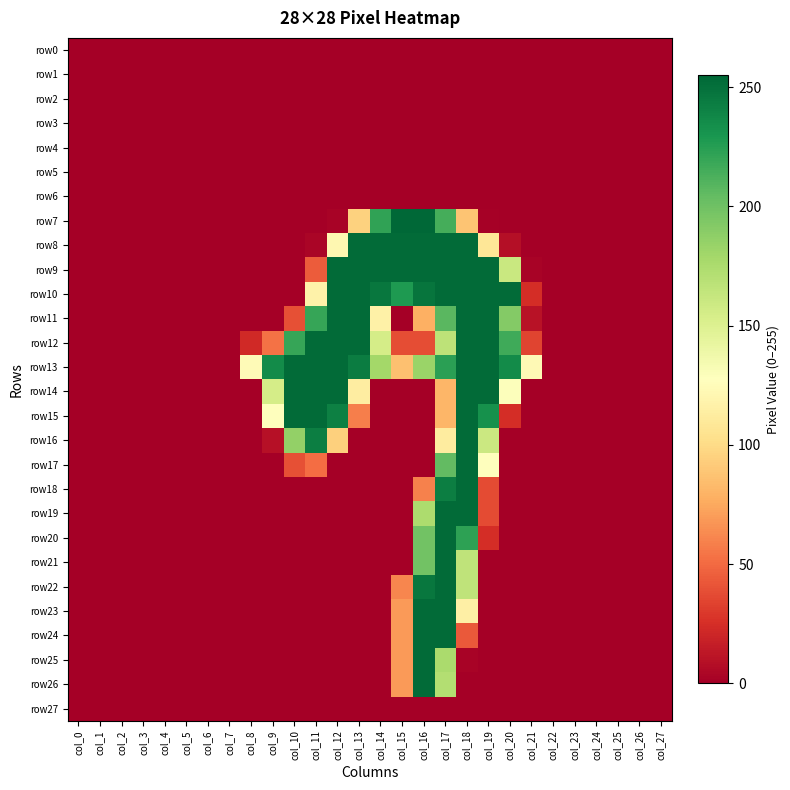

Reading right to left, extract all data points from this chart.

row0: col_27=0	col_26=0	col_25=0	col_24=0	col_23=0	col_22=0	col_21=0	col_20=0	col_19=0	col_18=0	col_17=0	col_16=0	col_15=0	col_14=0	col_13=0	col_12=0	col_11=0	col_10=0	col_9=0	col_8=0	col_7=0	col_6=0	col_5=0	col_4=0	col_3=0	col_2=0	col_1=0	col_0=0
row1: col_27=0	col_26=0	col_25=0	col_24=0	col_23=0	col_22=0	col_21=0	col_20=0	col_19=0	col_18=0	col_17=0	col_16=0	col_15=0	col_14=0	col_13=0	col_12=0	col_11=0	col_10=0	col_9=0	col_8=0	col_7=0	col_6=0	col_5=0	col_4=0	col_3=0	col_2=0	col_1=0	col_0=0
row2: col_27=0	col_26=0	col_25=0	col_24=0	col_23=0	col_22=0	col_21=0	col_20=0	col_19=0	col_18=0	col_17=0	col_16=0	col_15=0	col_14=0	col_13=0	col_12=0	col_11=0	col_10=0	col_9=0	col_8=0	col_7=0	col_6=0	col_5=0	col_4=0	col_3=0	col_2=0	col_1=0	col_0=0
row3: col_27=0	col_26=0	col_25=0	col_24=0	col_23=0	col_22=0	col_21=0	col_20=0	col_19=0	col_18=0	col_17=0	col_16=0	col_15=0	col_14=0	col_13=0	col_12=0	col_11=0	col_10=0	col_9=0	col_8=0	col_7=0	col_6=0	col_5=0	col_4=0	col_3=0	col_2=0	col_1=0	col_0=0
row4: col_27=0	col_26=0	col_25=0	col_24=0	col_23=0	col_22=0	col_21=0	col_20=0	col_19=0	col_18=0	col_17=0	col_16=0	col_15=0	col_14=0	col_13=0	col_12=0	col_11=0	col_10=0	col_9=0	col_8=0	col_7=0	col_6=0	col_5=0	col_4=0	col_3=0	col_2=0	col_1=0	col_0=0
row5: col_27=0	col_26=0	col_25=0	col_24=0	col_23=0	col_22=0	col_21=0	col_20=0	col_19=0	col_18=0	col_17=0	col_16=0	col_15=0	col_14=0	col_13=0	col_12=0	col_11=0	col_10=0	col_9=0	col_8=0	col_7=0	col_6=0	col_5=0	col_4=0	col_3=0	col_2=0	col_1=0	col_0=0
row6: col_27=0	col_26=0	col_25=0	col_24=0	col_23=0	col_22=0	col_21=0	col_20=0	col_19=0	col_18=0	col_17=0	col_16=0	col_15=0	col_14=0	col_13=0	col_12=0	col_11=0	col_10=0	col_9=0	col_8=0	col_7=0	col_6=0	col_5=0	col_4=0	col_3=0	col_2=0	col_1=0	col_0=0
row7: col_27=0	col_26=0	col_25=0	col_24=0	col_23=0	col_22=0	col_21=0	col_20=0	col_19=1	col_18=88	col_17=215	col_16=255	col_15=255	col_14=222	col_13=95	col_12=2	col_11=0	col_10=0	col_9=0	col_8=0	col_7=0	col_6=0	col_5=0	col_4=0	col_3=0	col_2=0	col_1=0	col_0=0
row8: col_27=0	col_26=0	col_25=0	col_24=0	col_23=0	col_22=0	col_21=0	col_20=8	col_19=108	col_18=253	col_17=253	col_16=253	col_15=253	col_14=253	col_13=253	col_12=121	col_11=3	col_10=0	col_9=0	col_8=0	col_7=0	col_6=0	col_5=0	col_4=0	col_3=0	col_2=0	col_1=0	col_0=0
row9: col_27=0	col_26=0	col_25=0	col_24=0	col_23=0	col_22=0	col_21=2	col_20=161	col_19=253	col_18=253	col_17=253	col_16=253	col_15=253	col_14=253	col_13=253	col_12=253	col_11=44	col_10=0	col_9=0	col_8=0	col_7=0	col_6=0	col_5=0	col_4=0	col_3=0	col_2=0	col_1=0	col_0=0
row10: col_27=0	col_26=0	col_25=0	col_24=0	col_23=0	col_22=0	col_21=24	col_20=253	col_19=253	col_18=253	col_17=253	col_16=248	col_15=228	col_14=247	col_13=253	col_12=253	col_11=117	col_10=0	col_9=0	col_8=0	col_7=0	col_6=0	col_5=0	col_4=0	col_3=0	col_2=0	col_1=0	col_0=0
row11: col_27=0	col_26=0	col_25=0	col_24=0	col_23=0	col_22=0	col_21=10	col_20=192	col_19=253	col_18=253	col_17=208	col_16=78	col_15=0	col_14=116	col_13=253	col_12=253	col_11=220	col_10=39	col_9=0	col_8=0	col_7=0	col_6=0	col_5=0	col_4=0	col_3=0	col_2=0	col_1=0	col_0=0
row12: col_27=0	col_26=0	col_25=0	col_24=0	col_23=0	col_22=0	col_21=34	col_20=217	col_19=253	col_18=253	col_17=167	col_16=38	col_15=38	col_14=155	col_13=253	col_12=253	col_11=253	col_10=220	col_9=53	col_8=22	col_7=0	col_6=0	col_5=0	col_4=0	col_3=0	col_2=0	col_1=0	col_0=0
row13: col_27=0	col_26=0	col_25=0	col_24=0	col_23=0	col_22=0	col_21=123	col_20=236	col_19=253	col_18=253	col_17=224	col_16=183	col_15=86	col_14=179	col_13=244	col_12=253	col_11=253	col_10=253	col_9=236	col_8=124	col_7=0	col_6=0	col_5=0	col_4=0	col_3=0	col_2=0	col_1=0	col_0=0
row14: col_27=0	col_26=0	col_25=0	col_24=0	col_23=0	col_22=0	col_21=0	col_20=129	col_19=253	col_18=253	col_17=81	col_16=0	col_15=0	col_14=0	col_13=113	col_12=253	col_11=253	col_10=253	col_9=155	col_8=0	col_7=0	col_6=0	col_5=0	col_4=0	col_3=0	col_2=0	col_1=0	col_0=0
row15: col_27=0	col_26=0	col_25=0	col_24=0	col_23=0	col_22=0	col_21=0	col_20=24	col_19=233	col_18=253	col_17=81	col_16=0	col_15=0	col_14=0	col_13=58	col_12=242	col_11=253	col_10=253	col_9=128	col_8=0	col_7=0	col_6=0	col_5=0	col_4=0	col_3=0	col_2=0	col_1=0	col_0=0
row16: col_27=0	col_26=0	col_25=0	col_24=0	col_23=0	col_22=0	col_21=0	col_20=0	col_19=160	col_18=253	col_17=112	col_16=0	col_15=0	col_14=0	col_13=0	col_12=94	col_11=243	col_10=186	col_9=9	col_8=0	col_7=0	col_6=0	col_5=0	col_4=0	col_3=0	col_2=0	col_1=0	col_0=0
row17: col_27=0	col_26=0	col_25=0	col_24=0	col_23=0	col_22=0	col_21=0	col_20=0	col_19=127	col_18=253	col_17=205	col_16=0	col_15=0	col_14=0	col_13=0	col_12=0	col_11=51	col_10=39	col_9=0	col_8=0	col_7=0	col_6=0	col_5=0	col_4=0	col_3=0	col_2=0	col_1=0	col_0=0
row18: col_27=0	col_26=0	col_25=0	col_24=0	col_23=0	col_22=0	col_21=0	col_20=0	col_19=37	col_18=253	col_17=243	col_16=59	col_15=0	col_14=0	col_13=0	col_12=0	col_11=0	col_10=0	col_9=0	col_8=0	col_7=0	col_6=0	col_5=0	col_4=0	col_3=0	col_2=0	col_1=0	col_0=0
row19: col_27=0	col_26=0	col_25=0	col_24=0	col_23=0	col_22=0	col_21=0	col_20=0	col_19=37	col_18=253	col_17=253	col_16=175	col_15=0	col_14=0	col_13=0	col_12=0	col_11=0	col_10=0	col_9=0	col_8=0	col_7=0	col_6=0	col_5=0	col_4=0	col_3=0	col_2=0	col_1=0	col_0=0
row20: col_27=0	col_26=0	col_25=0	col_24=0	col_23=0	col_22=0	col_21=0	col_20=0	col_19=24	col_18=223	col_17=253	col_16=199	col_15=0	col_14=0	col_13=0	col_12=0	col_11=0	col_10=0	col_9=0	col_8=0	col_7=0	col_6=0	col_5=0	col_4=0	col_3=0	col_2=0	col_1=0	col_0=0
row21: col_27=0	col_26=0	col_25=0	col_24=0	col_23=0	col_22=0	col_21=0	col_20=0	col_19=0	col_18=166	col_17=253	col_16=199	col_15=0	col_14=0	col_13=0	col_12=0	col_11=0	col_10=0	col_9=0	col_8=0	col_7=0	col_6=0	col_5=0	col_4=0	col_3=0	col_2=0	col_1=0	col_0=0
row22: col_27=0	col_26=0	col_25=0	col_24=0	col_23=0	col_22=0	col_21=0	col_20=0	col_19=0	col_18=166	col_17=253	col_16=247	col_15=61	col_14=0	col_13=0	col_12=0	col_11=0	col_10=0	col_9=0	col_8=0	col_7=0	col_6=0	col_5=0	col_4=0	col_3=0	col_2=0	col_1=0	col_0=0
row23: col_27=0	col_26=0	col_25=0	col_24=0	col_23=0	col_22=0	col_21=0	col_20=0	col_19=0	col_18=115	col_17=253	col_16=253	col_15=69	col_14=0	col_13=0	col_12=0	col_11=0	col_10=0	col_9=0	col_8=0	col_7=0	col_6=0	col_5=0	col_4=0	col_3=0	col_2=0	col_1=0	col_0=0
row24: col_27=0	col_26=0	col_25=0	col_24=0	col_23=0	col_22=0	col_21=0	col_20=0	col_19=0	col_18=43	col_17=253	col_16=253	col_15=69	col_14=0	col_13=0	col_12=0	col_11=0	col_10=0	col_9=0	col_8=0	col_7=0	col_6=0	col_5=0	col_4=0	col_3=0	col_2=0	col_1=0	col_0=0
row25: col_27=0	col_26=0	col_25=0	col_24=0	col_23=0	col_22=0	col_21=0	col_20=0	col_19=0	col_18=2	col_17=176	col_16=253	col_15=69	col_14=0	col_13=0	col_12=0	col_11=0	col_10=0	col_9=0	col_8=0	col_7=0	col_6=0	col_5=0	col_4=0	col_3=0	col_2=0	col_1=0	col_0=0
row26: col_27=0	col_26=0	col_25=0	col_24=0	col_23=0	col_22=0	col_21=0	col_20=0	col_19=0	col_18=0	col_17=172	col_16=253	col_15=69	col_14=0	col_13=0	col_12=0	col_11=0	col_10=0	col_9=0	col_8=0	col_7=0	col_6=0	col_5=0	col_4=0	col_3=0	col_2=0	col_1=0	col_0=0
row27: col_27=0	col_26=0	col_25=0	col_24=0	col_23=0	col_22=0	col_21=0	col_20=0	col_19=0	col_18=0	col_17=0	col_16=0	col_15=0	col_14=0	col_13=0	col_12=0	col_11=0	col_10=0	col_9=0	col_8=0	col_7=0	col_6=0	col_5=0	col_4=0	col_3=0	col_2=0	col_1=0	col_0=0